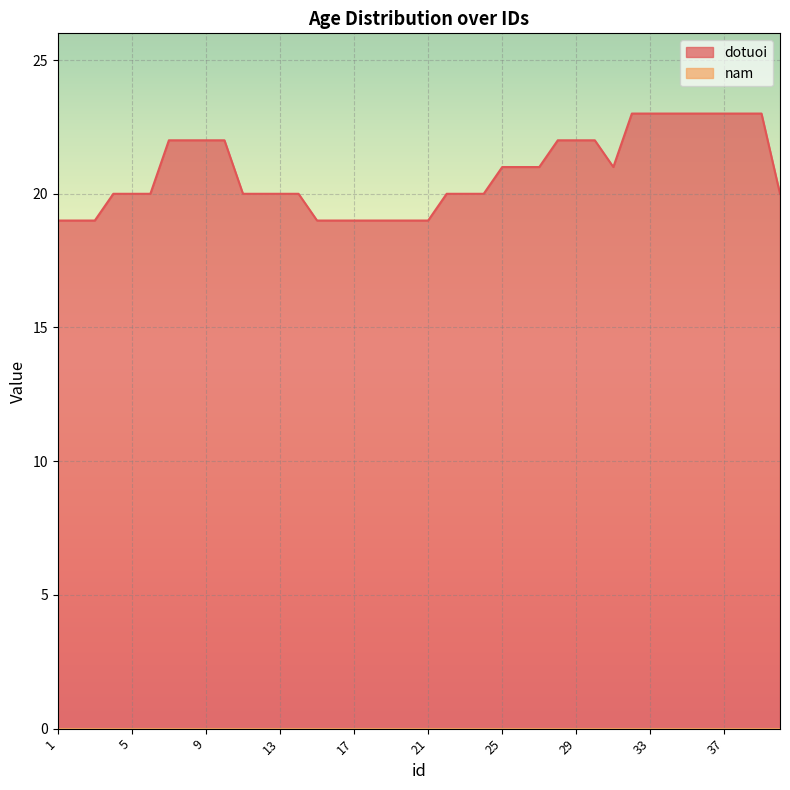

What is the value of the 22nd point from the left?

20